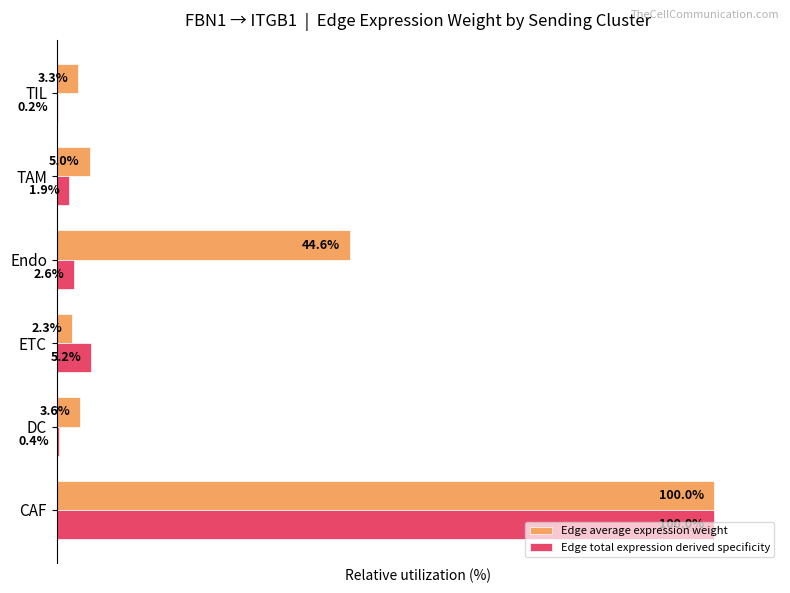

Which category has the highest value in the Edge total expression derived specificity series?

CAF